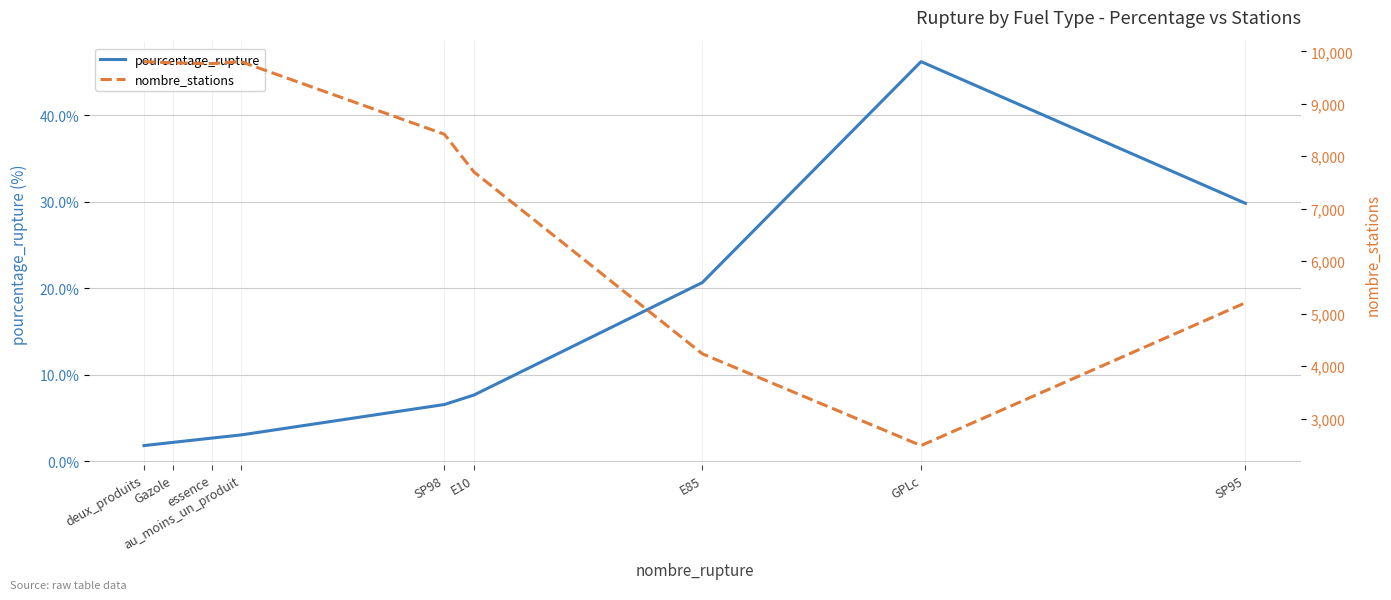

How many interior local peaks does the nombre_stations series have?

1